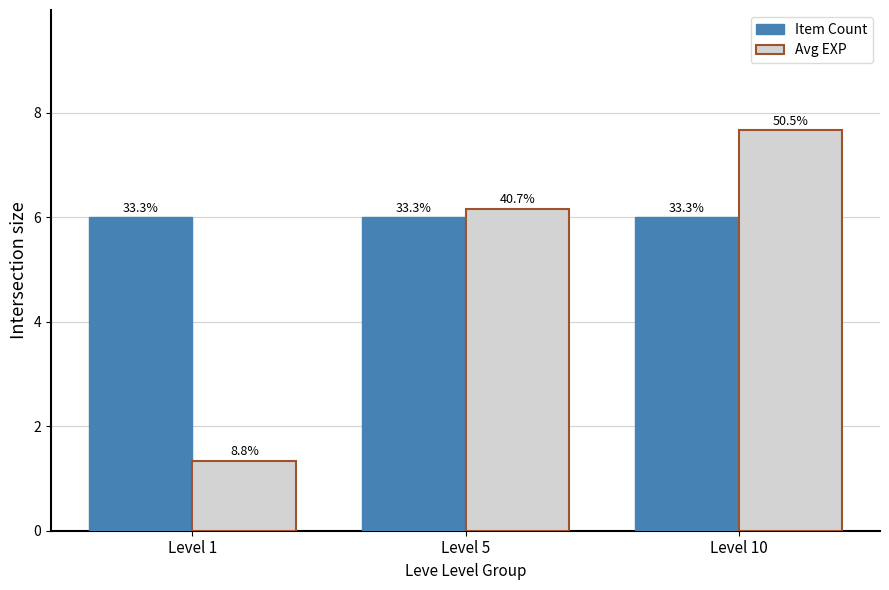

Does the chart contain stacked bars?

No